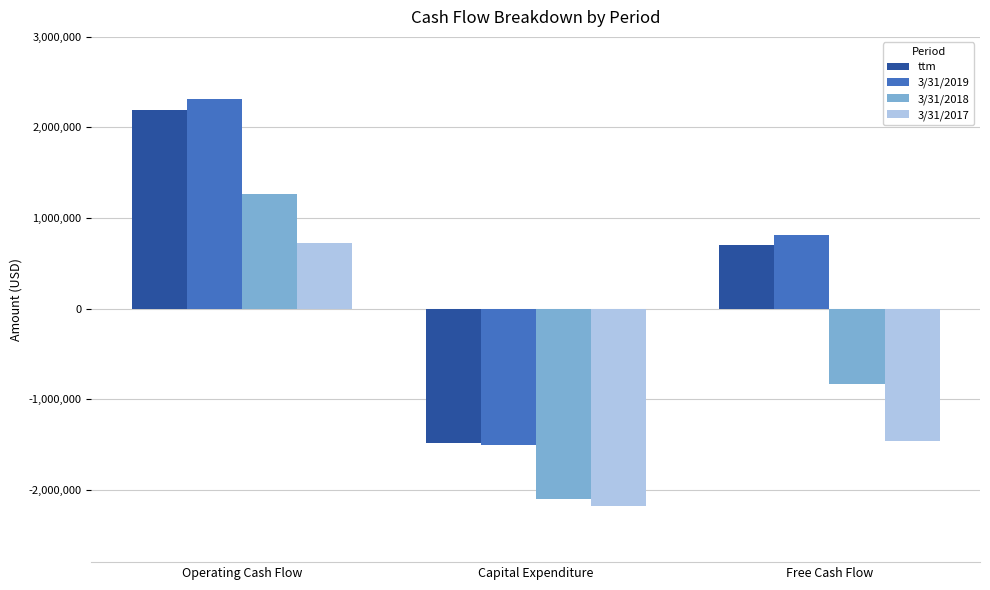

What is the approximate value of 3/31/2018 at Operating Cash Flow?

1268480